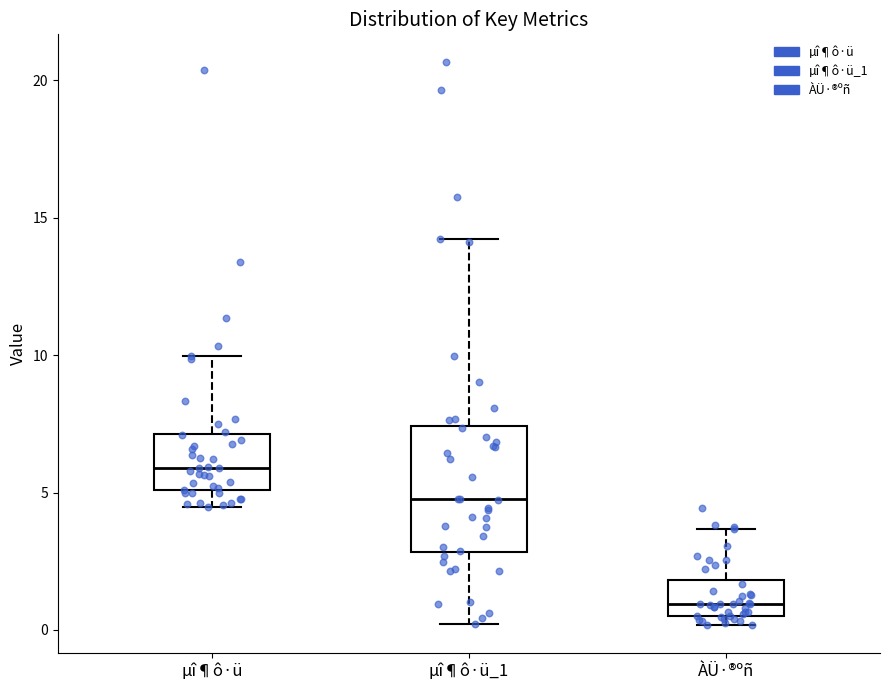

Where does the median line of the box for µî¶ô·ü_1 sit on the y-axis? The values are not printed on the chart, so give them approximately, as read against the axis.

5.0